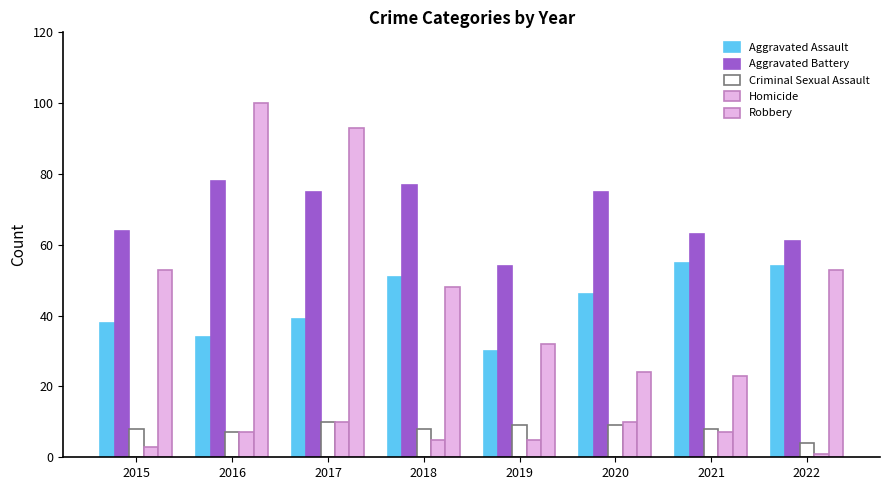

How many series are shown in this chart?

5